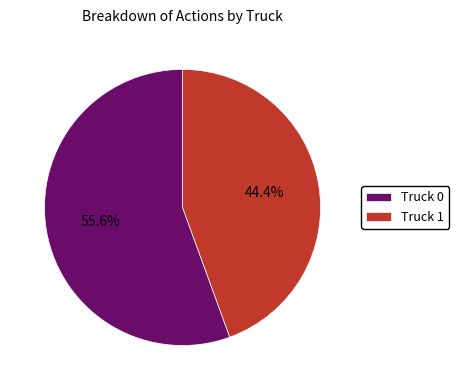

Which has a higher value, Truck 0 or Truck 1?

Truck 0